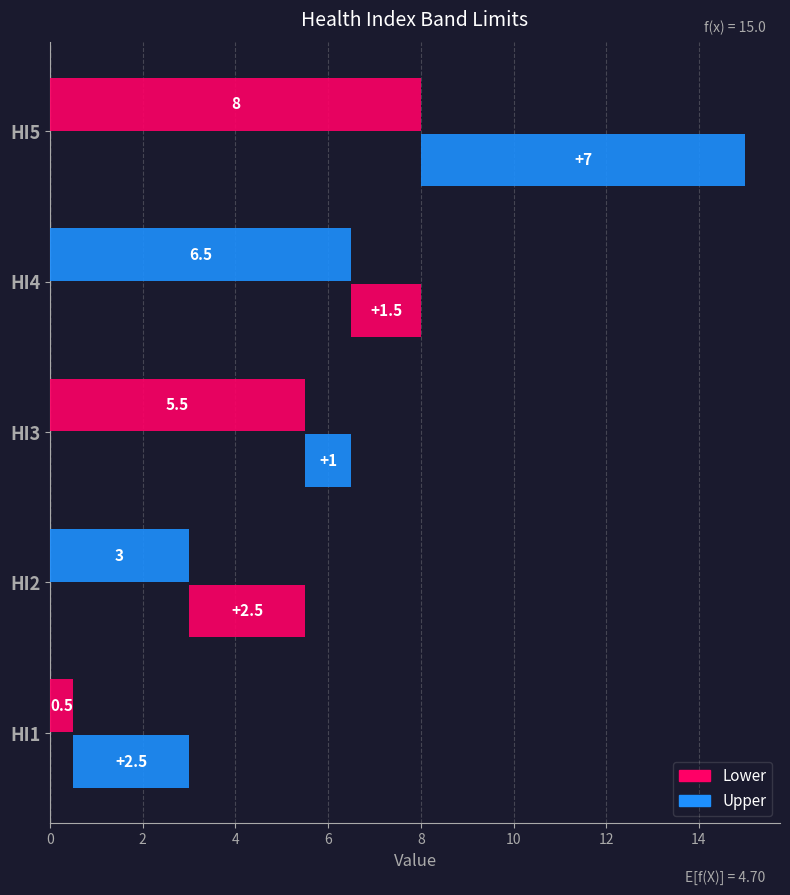

What is the maximum value shown in the chart?

8.0